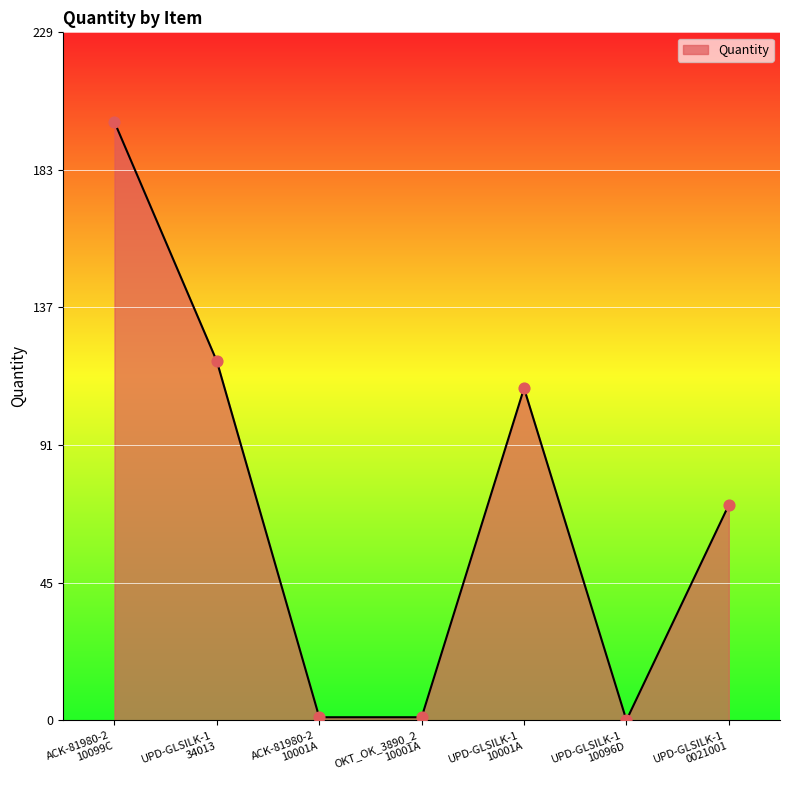

What is the difference between the maximum and second lowest values?

199